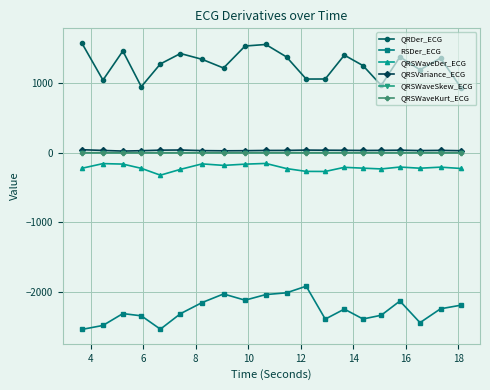

Which series has the largest total across all categories?

QRDer_ECG